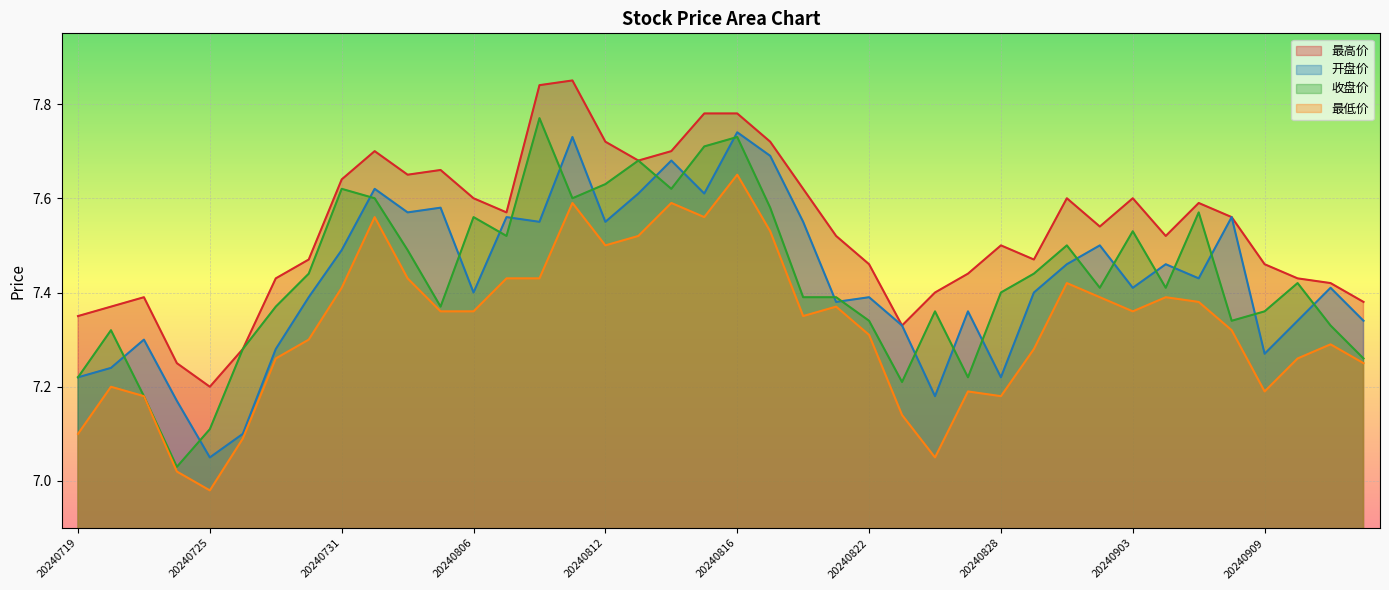

Reading left to right, what are all the values shown in this chart?

最高价: 20240719=7.3	20240722=7.4	20240723=7.4	20240724=7.2	20240725=7.2	20240726=7.3	20240729=7.4	20240730=7.5	20240731=7.6	20240801=7.7	20240802=7.7	20240805=7.7	20240806=7.6	20240807=7.6	20240808=7.8	20240809=7.8	20240812=7.7	20240813=7.7	20240814=7.7	20240815=7.8	20240816=7.8	20240819=7.7	20240820=7.6	20240821=7.5	20240822=7.5	20240823=7.3	20240826=7.4	20240827=7.4	20240828=7.5	20240829=7.5	20240830=7.6	20240902=7.5	20240903=7.6	20240904=7.5	20240905=7.6	20240906=7.6	20240909=7.5	20240910=7.4	20240911=7.4	20240912=7.4
开盘价: 20240719=7.2	20240722=7.2	20240723=7.3	20240724=7.2	20240725=7.0	20240726=7.1	20240729=7.3	20240730=7.4	20240731=7.5	20240801=7.6	20240802=7.6	20240805=7.6	20240806=7.4	20240807=7.6	20240808=7.5	20240809=7.7	20240812=7.5	20240813=7.6	20240814=7.7	20240815=7.6	20240816=7.7	20240819=7.7	20240820=7.5	20240821=7.4	20240822=7.4	20240823=7.3	20240826=7.2	20240827=7.4	20240828=7.2	20240829=7.4	20240830=7.5	20240902=7.5	20240903=7.4	20240904=7.5	20240905=7.4	20240906=7.6	20240909=7.3	20240910=7.3	20240911=7.4	20240912=7.3
收盘价: 20240719=7.2	20240722=7.3	20240723=7.2	20240724=7.0	20240725=7.1	20240726=7.3	20240729=7.4	20240730=7.4	20240731=7.6	20240801=7.6	20240802=7.5	20240805=7.4	20240806=7.6	20240807=7.5	20240808=7.8	20240809=7.6	20240812=7.6	20240813=7.7	20240814=7.6	20240815=7.7	20240816=7.7	20240819=7.6	20240820=7.4	20240821=7.4	20240822=7.3	20240823=7.2	20240826=7.4	20240827=7.2	20240828=7.4	20240829=7.4	20240830=7.5	20240902=7.4	20240903=7.5	20240904=7.4	20240905=7.6	20240906=7.3	20240909=7.4	20240910=7.4	20240911=7.3	20240912=7.3
最低价: 20240719=7.1	20240722=7.2	20240723=7.2	20240724=7.0	20240725=7.0	20240726=7.1	20240729=7.3	20240730=7.3	20240731=7.4	20240801=7.6	20240802=7.4	20240805=7.4	20240806=7.4	20240807=7.4	20240808=7.4	20240809=7.6	20240812=7.5	20240813=7.5	20240814=7.6	20240815=7.6	20240816=7.7	20240819=7.5	20240820=7.3	20240821=7.4	20240822=7.3	20240823=7.1	20240826=7.0	20240827=7.2	20240828=7.2	20240829=7.3	20240830=7.4	20240902=7.4	20240903=7.4	20240904=7.4	20240905=7.4	20240906=7.3	20240909=7.2	20240910=7.3	20240911=7.3	20240912=7.2